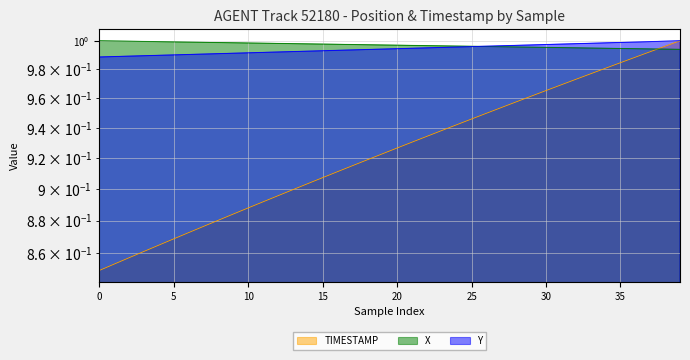

What is the total value across all series at 9?

2.9